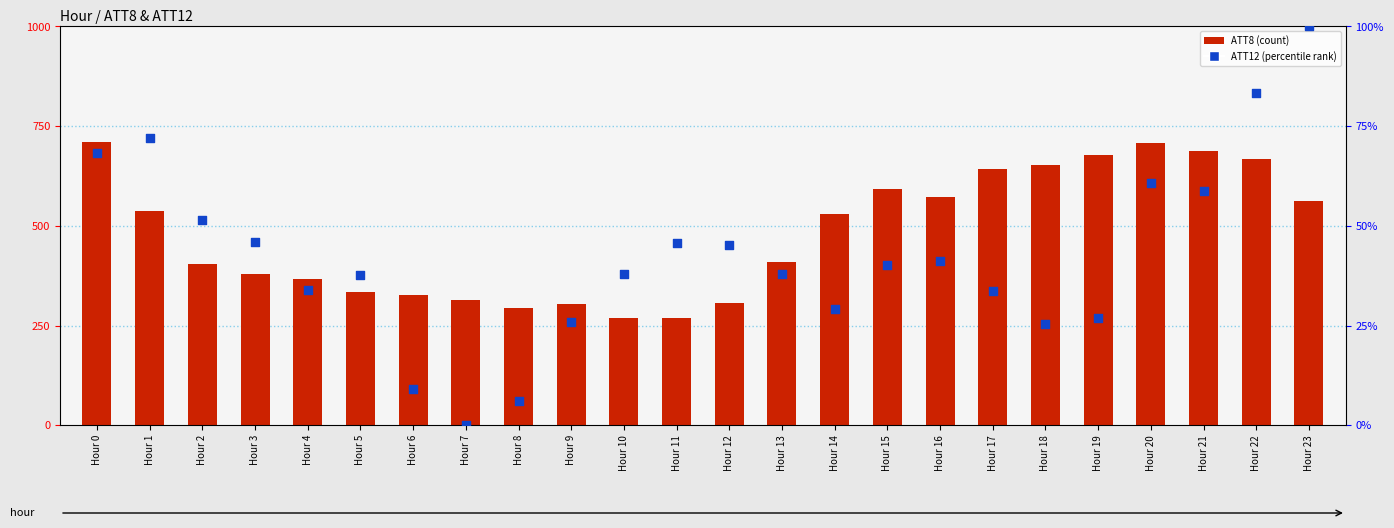

At how many categories does at least one series exceed 593?

8